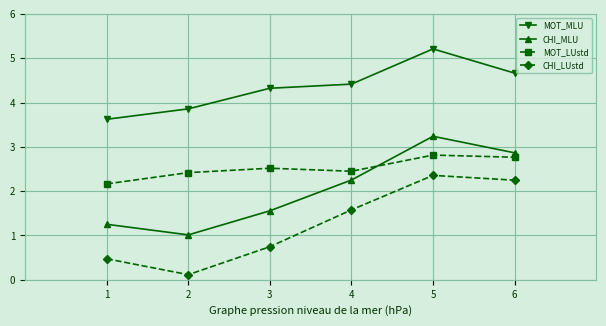

Which series has the largest total across all categories?

MOT_MLU